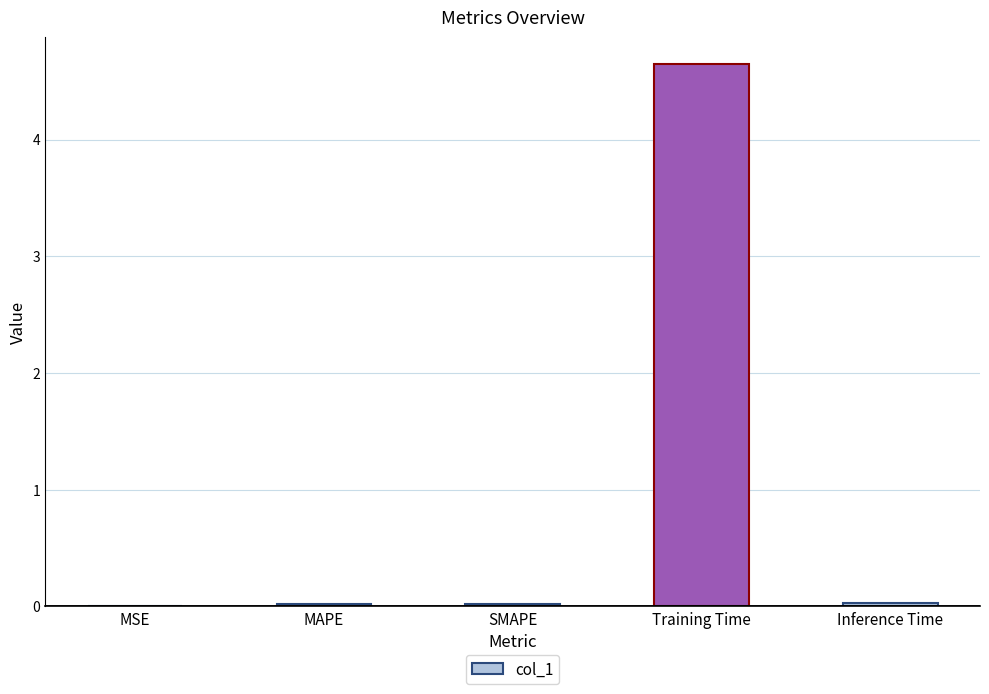

The value at MSE is 0.0. True or false?

True